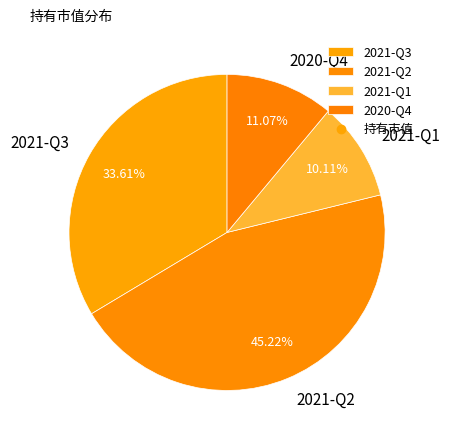

Which slice is the largest?

2021-Q2